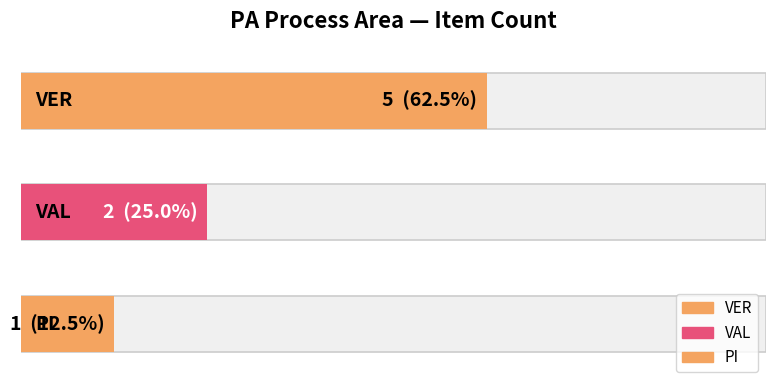

How many values are between 1 and 5?

3